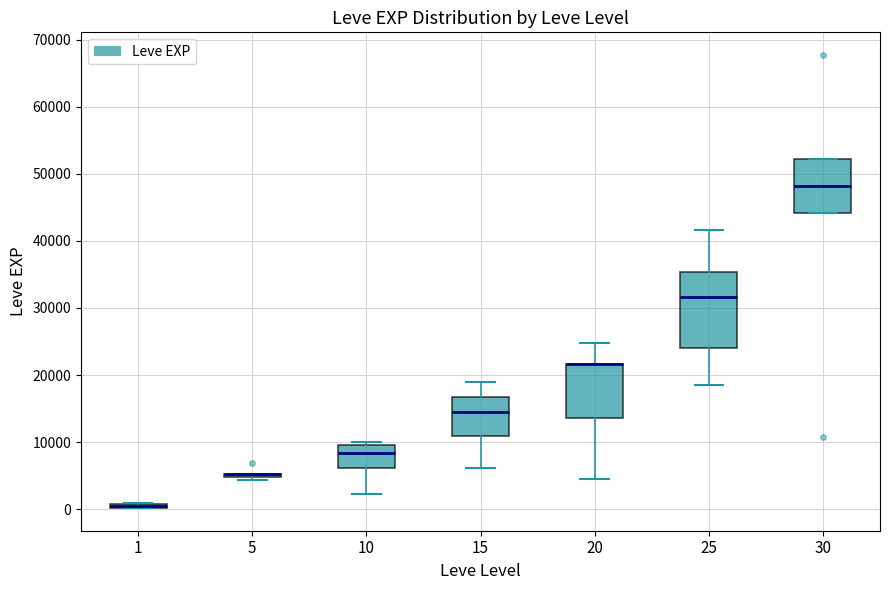

Comparing the boxes themselves (not the whiskers), which one is the tallest?

25